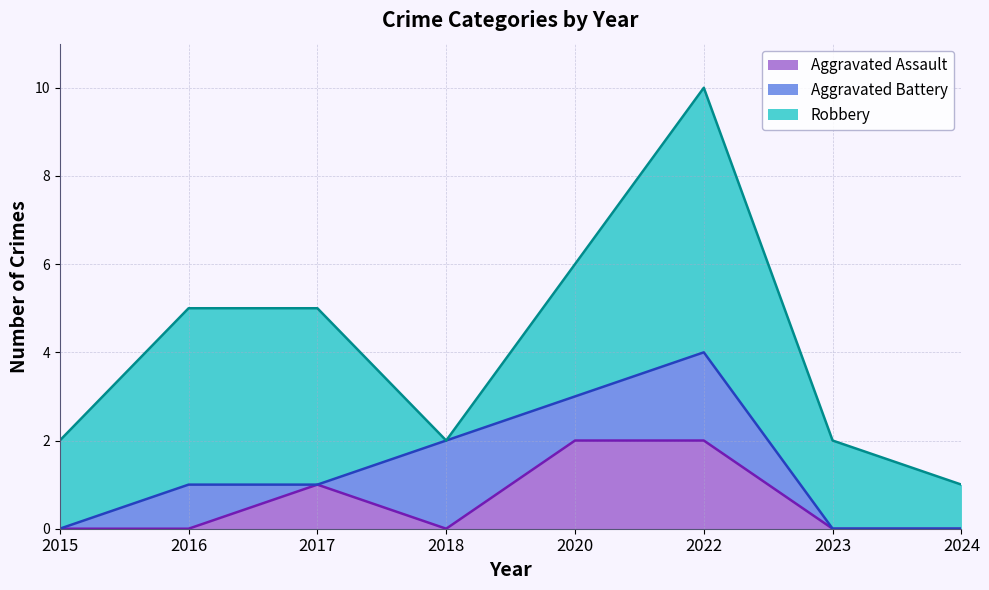

Where is Robbery nearest to the value 3?

2020